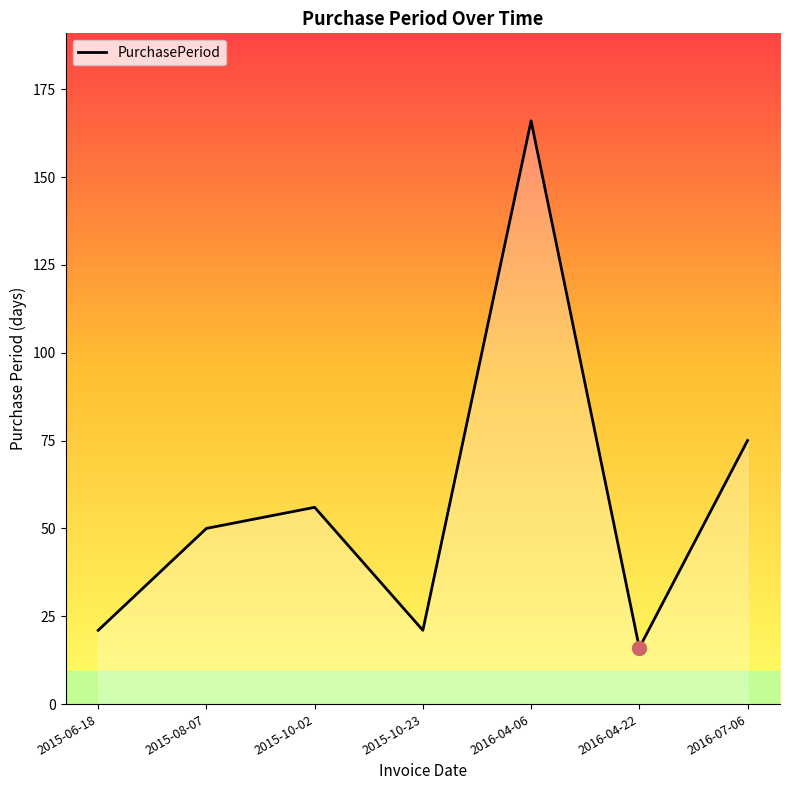

What is the difference between the maximum and minimum values?

150